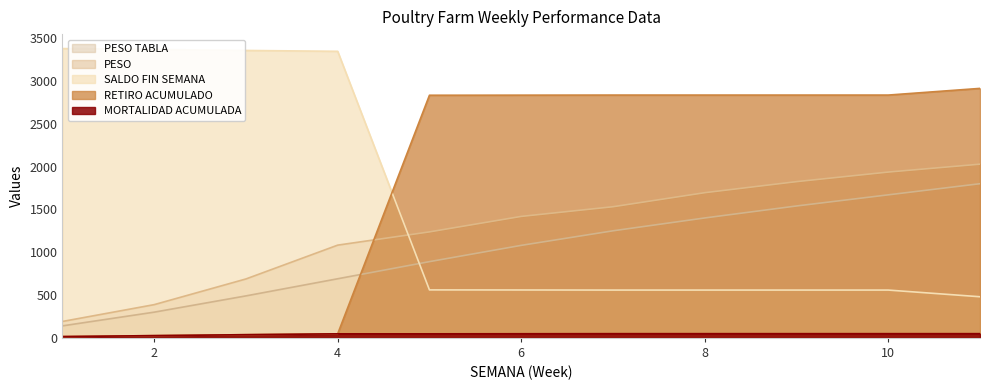

List the labels in order of SALDO FIN SEMANA value, smallest first.

11, 7, 8, 9, 10, 6, 5, 4, 3, 2, 1